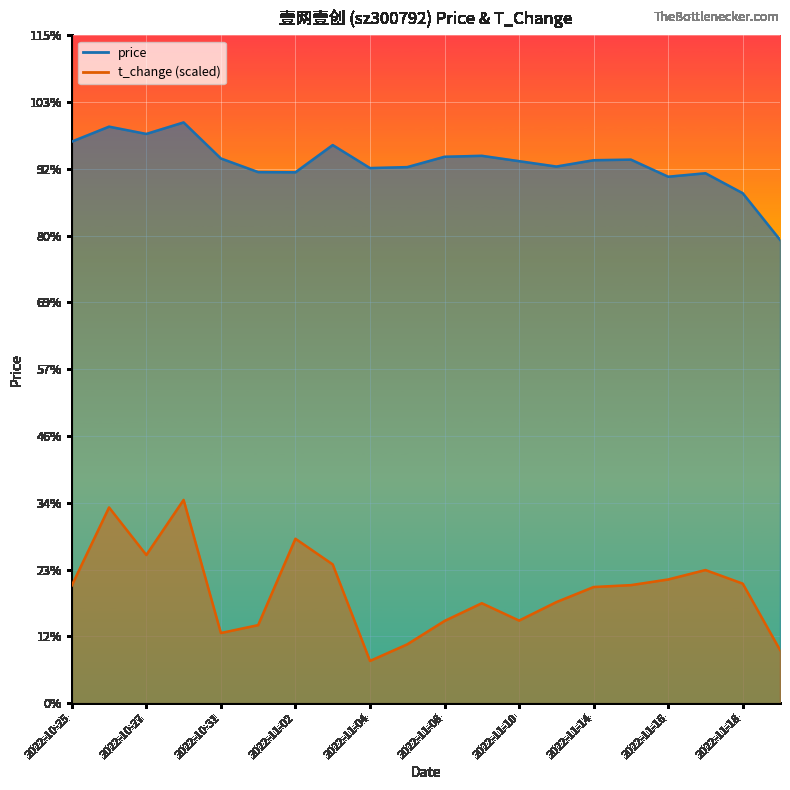

True or false: t_change has a value of 6.2 at 2022-11-15.

True